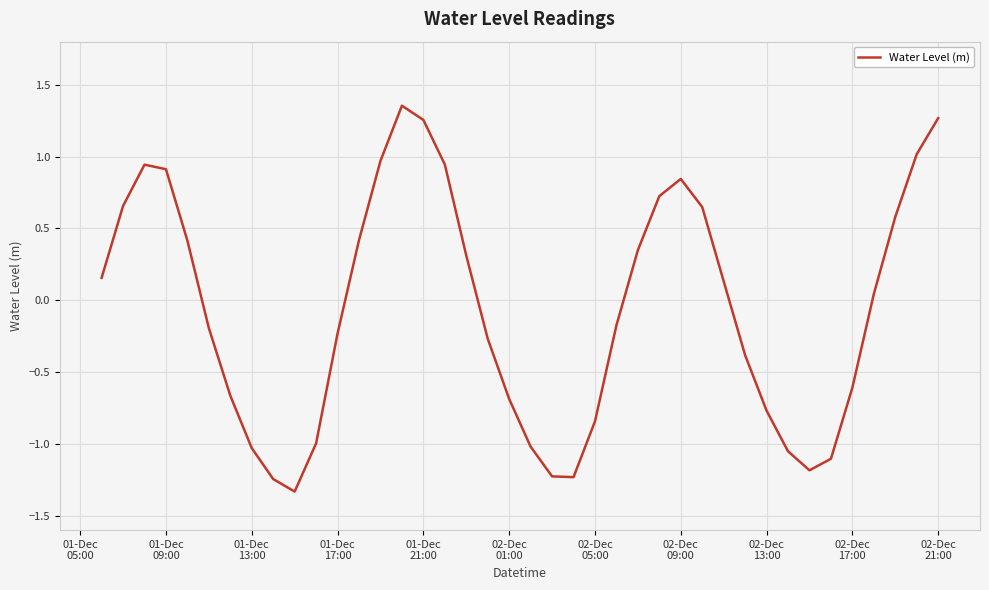

What is the difference between the maximum and minimum values?

2.7